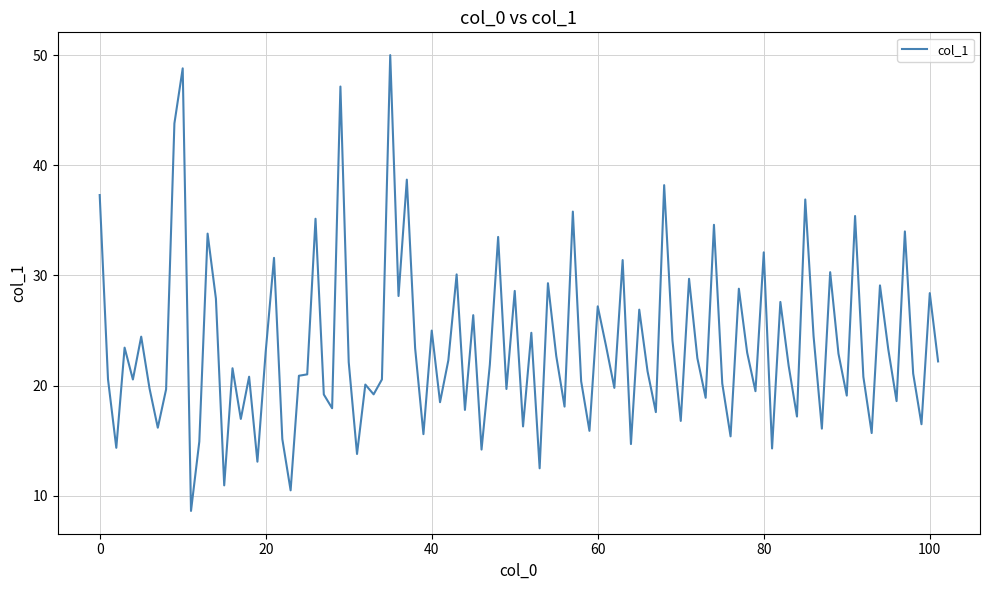

What is the minimum value shown in the chart?

8.6